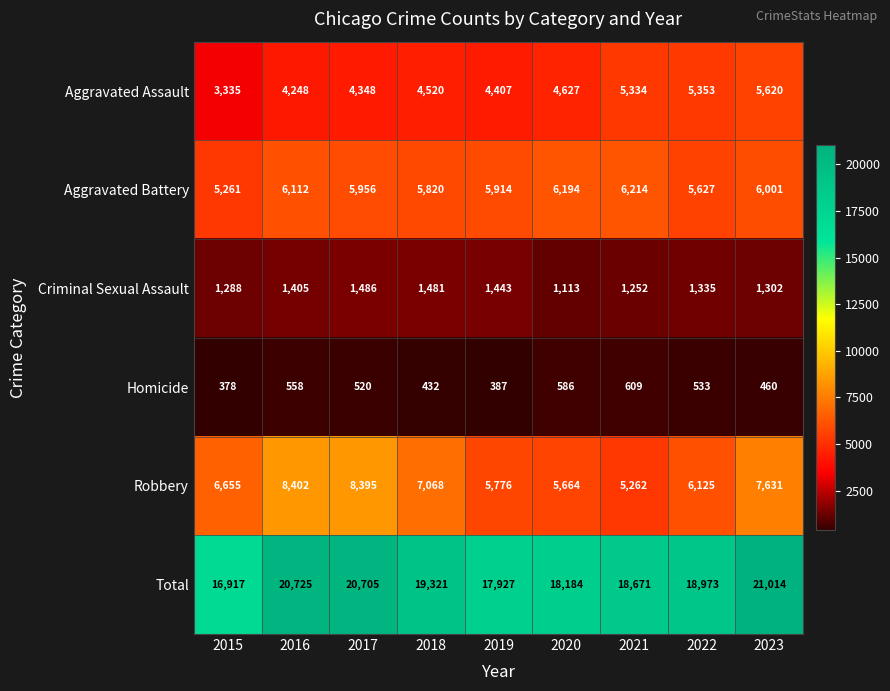

The value of Total at 2023 is 10245. True or false?

False